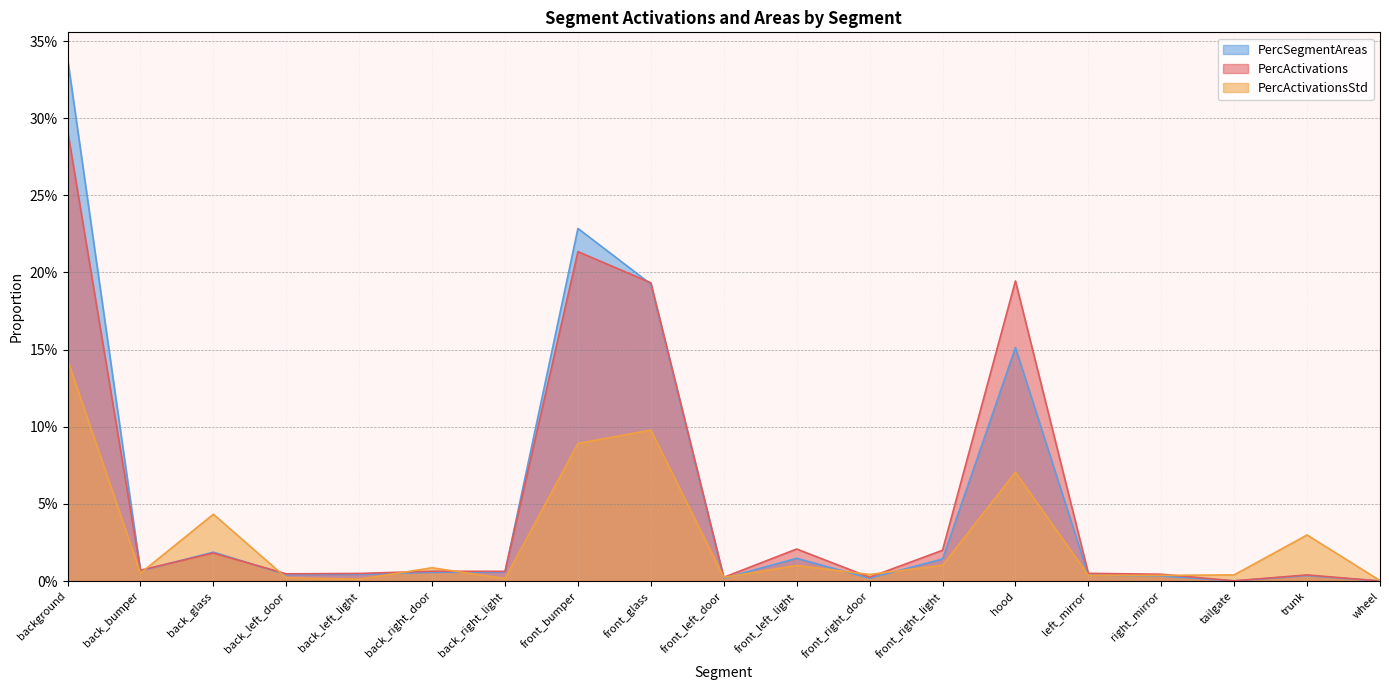

Which series has the largest total across all categories?

PercSegmentAreas